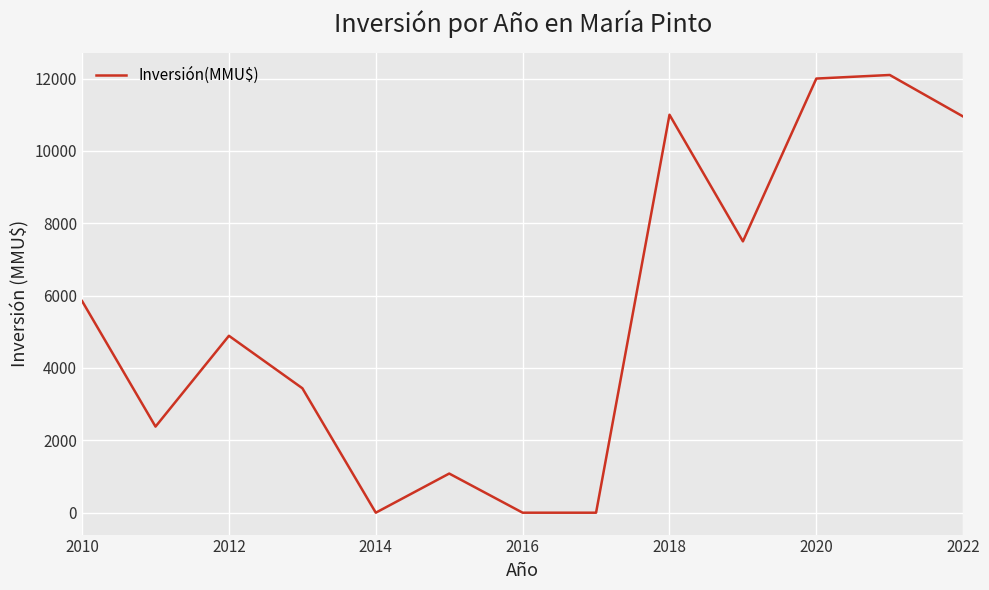

What is the maximum value shown in the chart?

12099